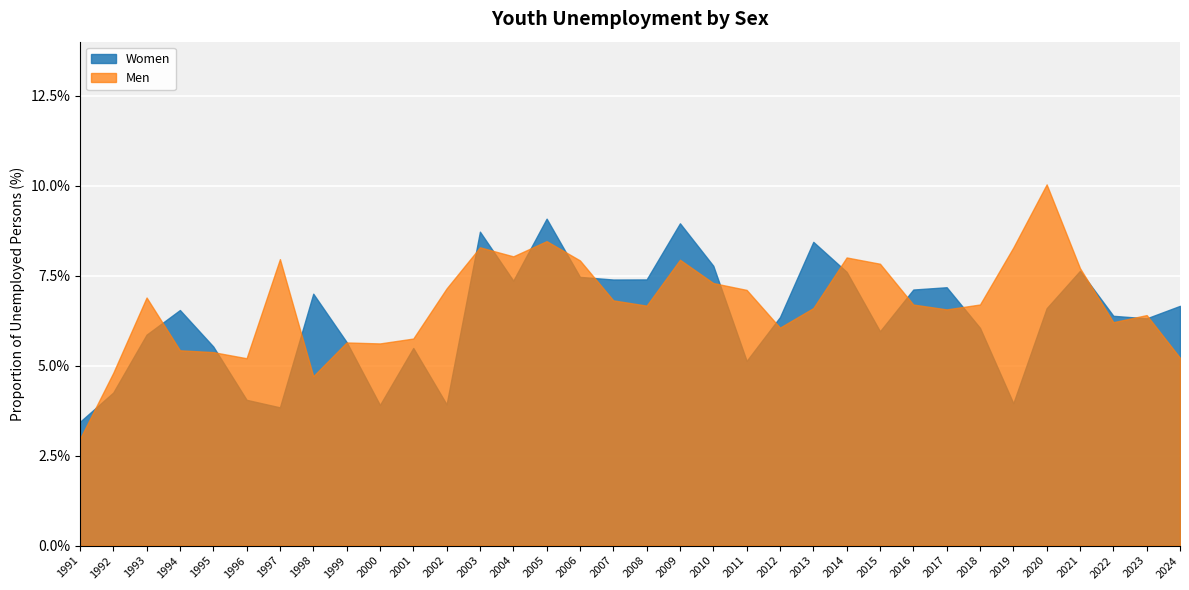

Which category has the lowest value in the Women series?

1991